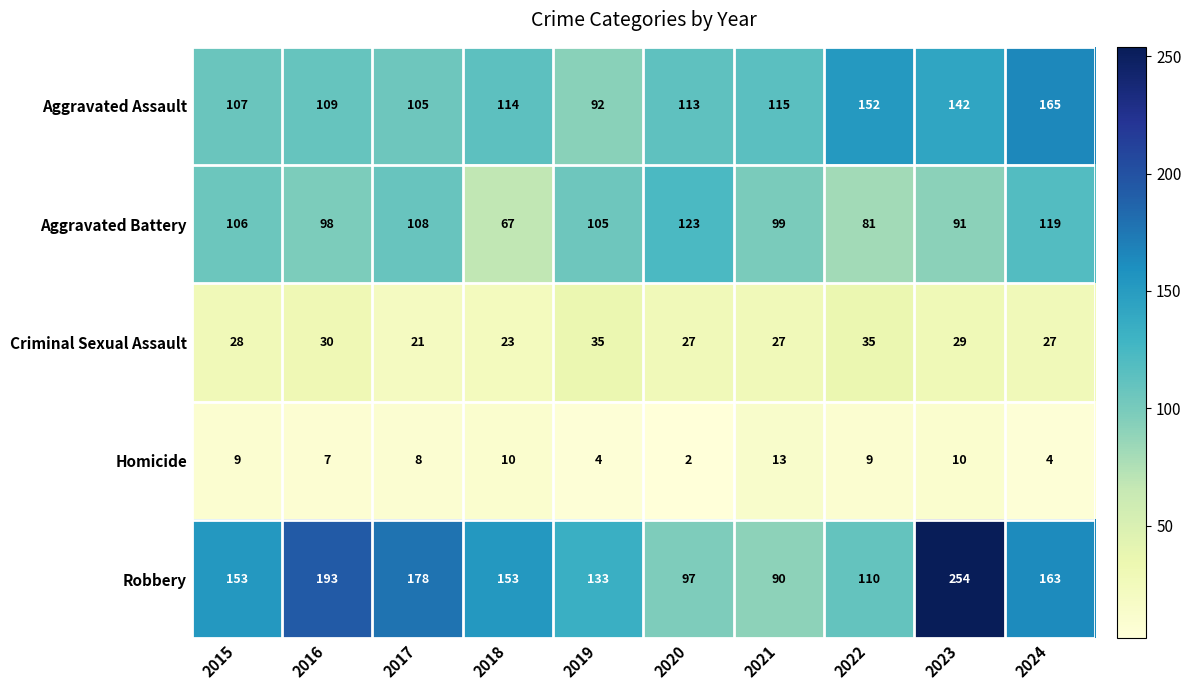

What is the total value across all series at 2016?

437